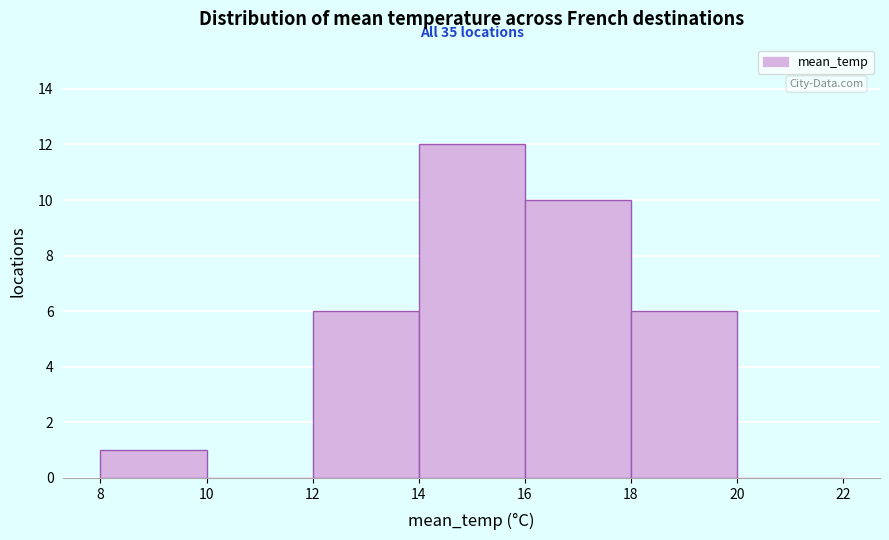

Over which range of the x-axis is the bar tallest?

14 to 16